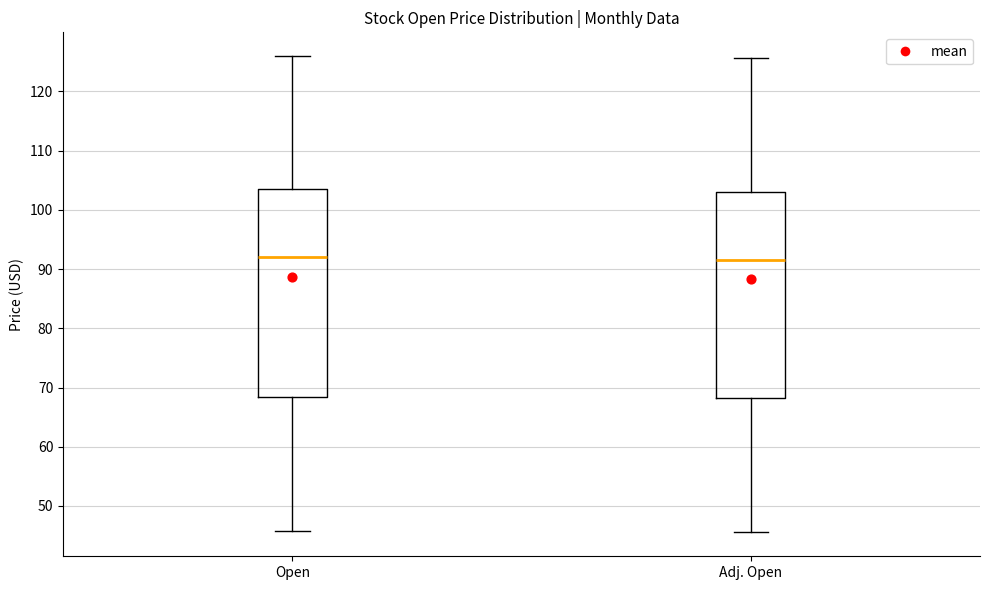

Reading left to right, transcribe this box plot: for each box, give where its median line is, the range the box spans, and where its two whiskers end, as read against the y-axis. The values are not printed on the chart, so give them approximately, as read against the axis.

Open: median 92, box 68 to 103, whiskers 46 to 126
Adj. Open: median 92, box 68 to 103, whiskers 46 to 126